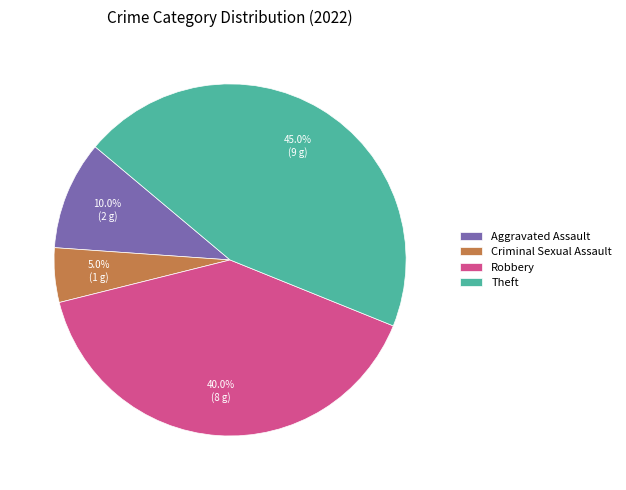

How many slices are in this pie chart?

4